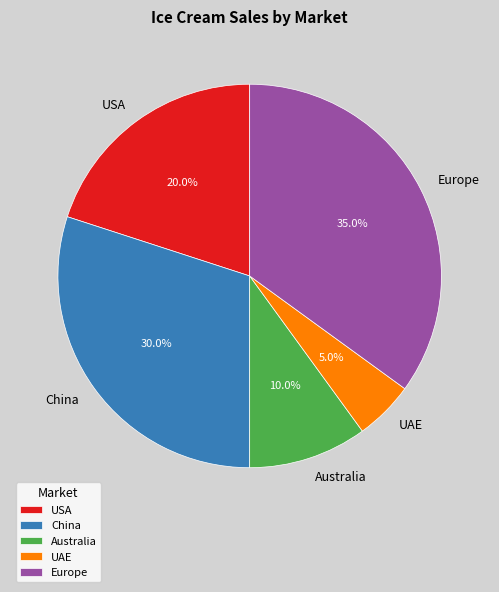

To the nearest percent, what is the combined percentage of Europe and China?

65%